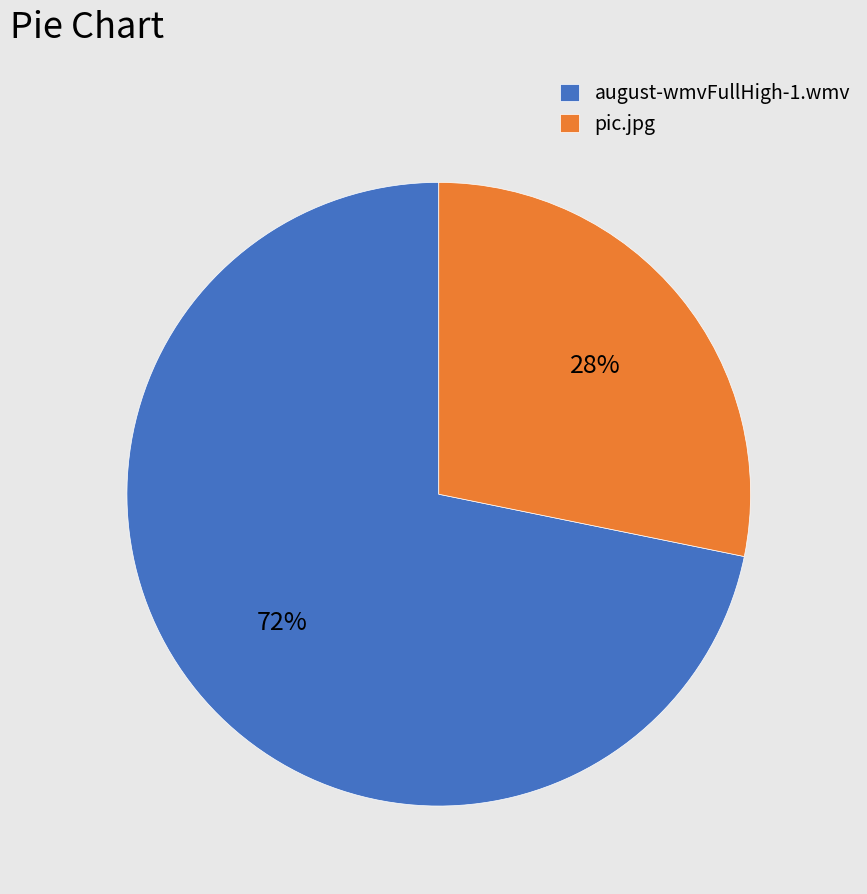

Does any single category account for the majority?

Yes